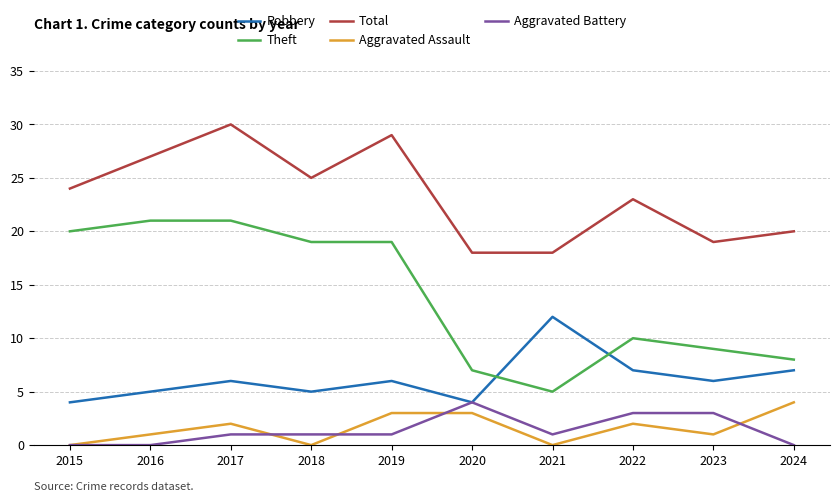

Which series has the widest spread of values?

Theft